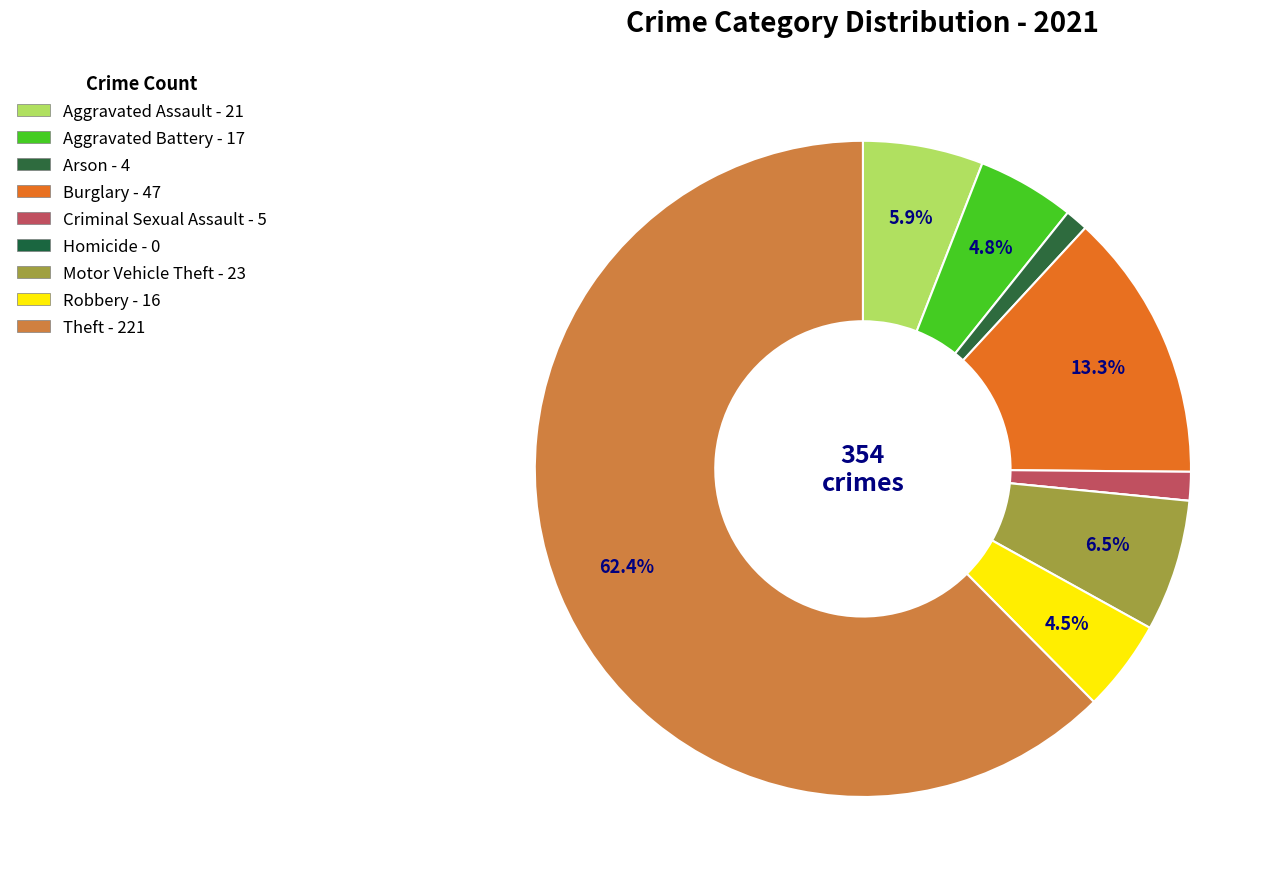

Combined, what portion of the pie is Criminal Sexual Assault and Theft?

63.8%